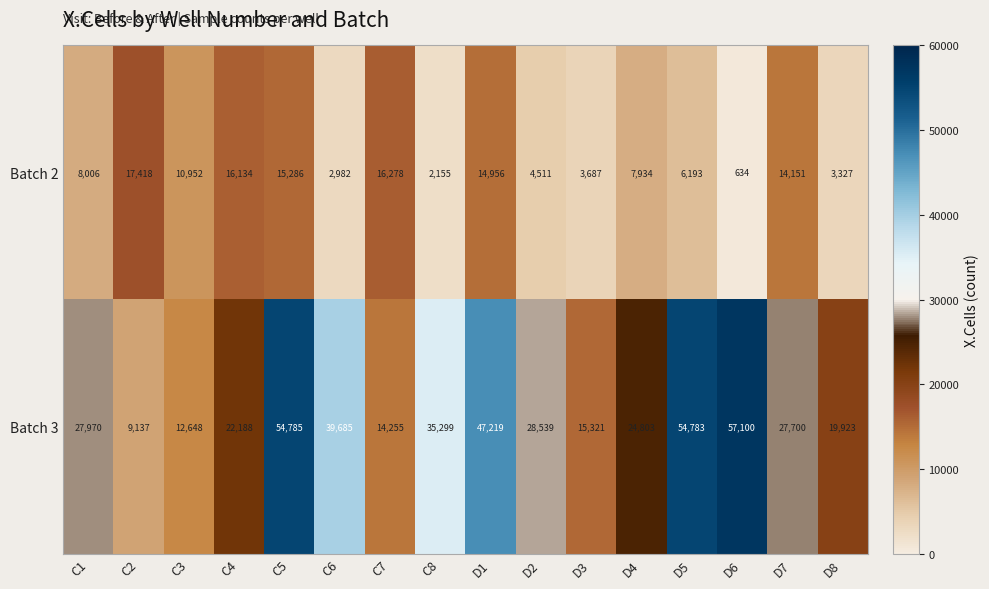

Read the Batch 2 value at D4.

7934